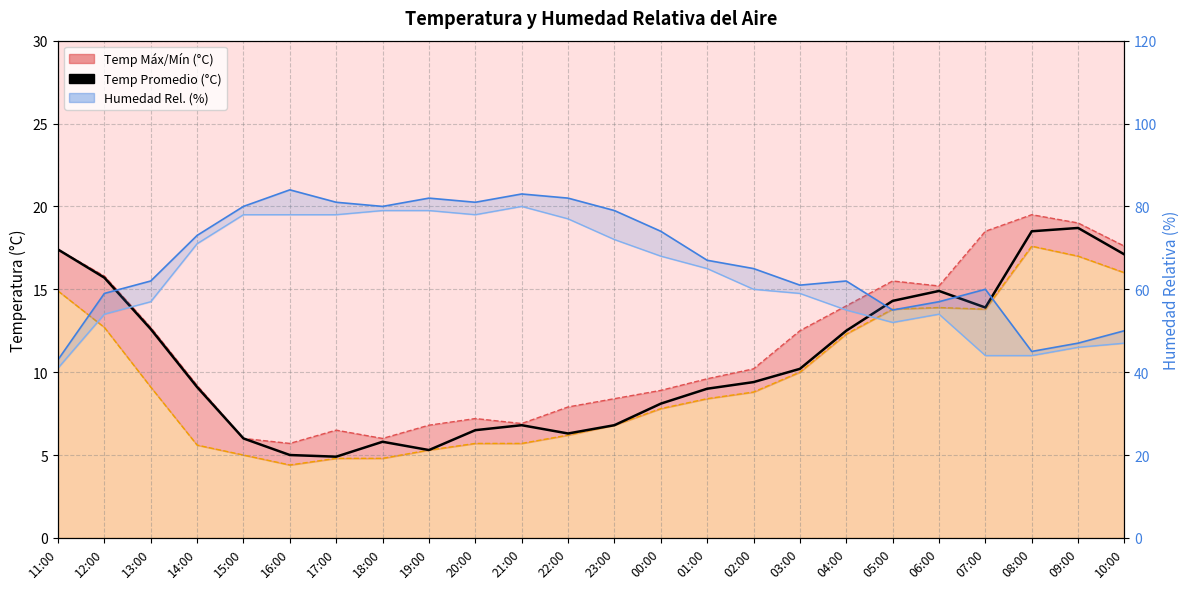

Reading left to right, what are all the values shown in this chart?

Temp Avg: 11:00=17.4	12:00=15.7	13:00=12.6	14:00=9.1	15:00=6.0	16:00=5.0	17:00=4.9	18:00=5.8	19:00=5.3	20:00=6.5	21:00=6.8	22:00=6.3	23:00=6.8	00:00=8.1	01:00=9.0	02:00=9.4	03:00=10.2	04:00=12.5	05:00=14.3	06:00=14.9	07:00=13.9	08:00=18.5	09:00=18.7	10:00=17.1
Temp Max Line: 11:00=17.4	12:00=15.8	13:00=12.7	14:00=9.2	15:00=6.0	16:00=5.7	17:00=6.5	18:00=6.0	19:00=6.8	20:00=7.2	21:00=6.9	22:00=7.9	23:00=8.4	00:00=8.9	01:00=9.6	02:00=10.2	03:00=12.5	04:00=14.0	05:00=15.5	06:00=15.2	07:00=18.5	08:00=19.5	09:00=19.0	10:00=17.6
Temp Min Line: 11:00=14.9	12:00=12.7	13:00=9.1	14:00=5.6	15:00=5.0	16:00=4.4	17:00=4.8	18:00=4.8	19:00=5.3	20:00=5.7	21:00=5.7	22:00=6.2	23:00=6.8	00:00=7.8	01:00=8.4	02:00=8.8	03:00=10.0	04:00=12.3	05:00=13.8	06:00=13.9	07:00=13.8	08:00=17.6	09:00=17.0	10:00=16.0
Humedad Max: 11:00=43.0	12:00=59.0	13:00=62.0	14:00=73.0	15:00=80.0	16:00=84.0	17:00=81.0	18:00=80.0	19:00=82.0	20:00=81.0	21:00=83.0	22:00=82.0	23:00=79.0	00:00=74.0	01:00=67.0	02:00=65.0	03:00=61.0	04:00=62.0	05:00=55.0	06:00=57.0	07:00=60.0	08:00=45.0	09:00=47.0	10:00=50.0
Humedad Min: 11:00=41.0	12:00=54.0	13:00=57.0	14:00=71.0	15:00=78.0	16:00=78.0	17:00=78.0	18:00=79.0	19:00=79.0	20:00=78.0	21:00=80.0	22:00=77.0	23:00=72.0	00:00=68.0	01:00=65.0	02:00=60.0	03:00=59.0	04:00=55.0	05:00=52.0	06:00=54.0	07:00=44.0	08:00=44.0	09:00=46.0	10:00=47.0